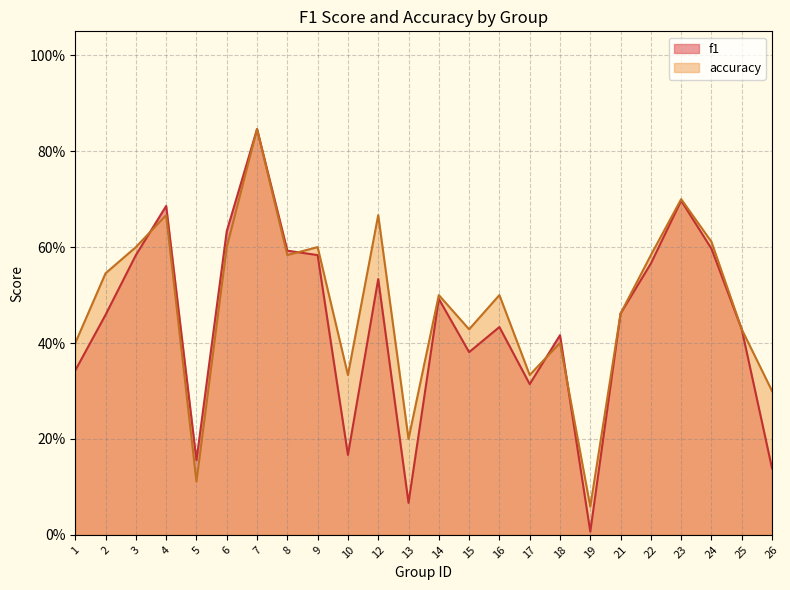

List the labels in order of f1 value, smallest first.

19, 13, 26, 5, 10, 17, 1, 15, 18, 25, 16, 2, 21, 14, 12, 22, 3, 9, 8, 24, 6, 4, 23, 7